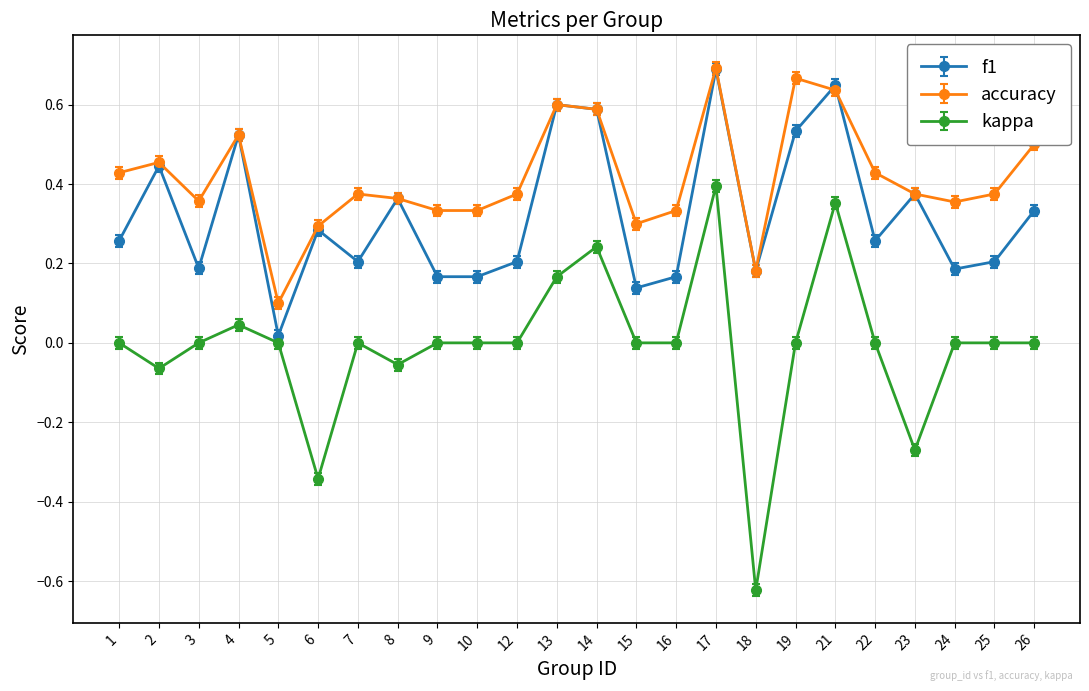

Which series has the largest range (max minus min)?

kappa